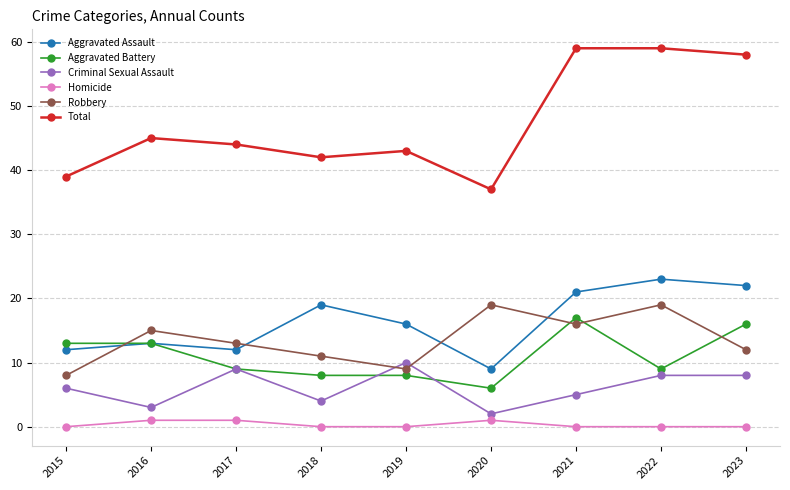

Is this an area chart (filled region under the line)?

No